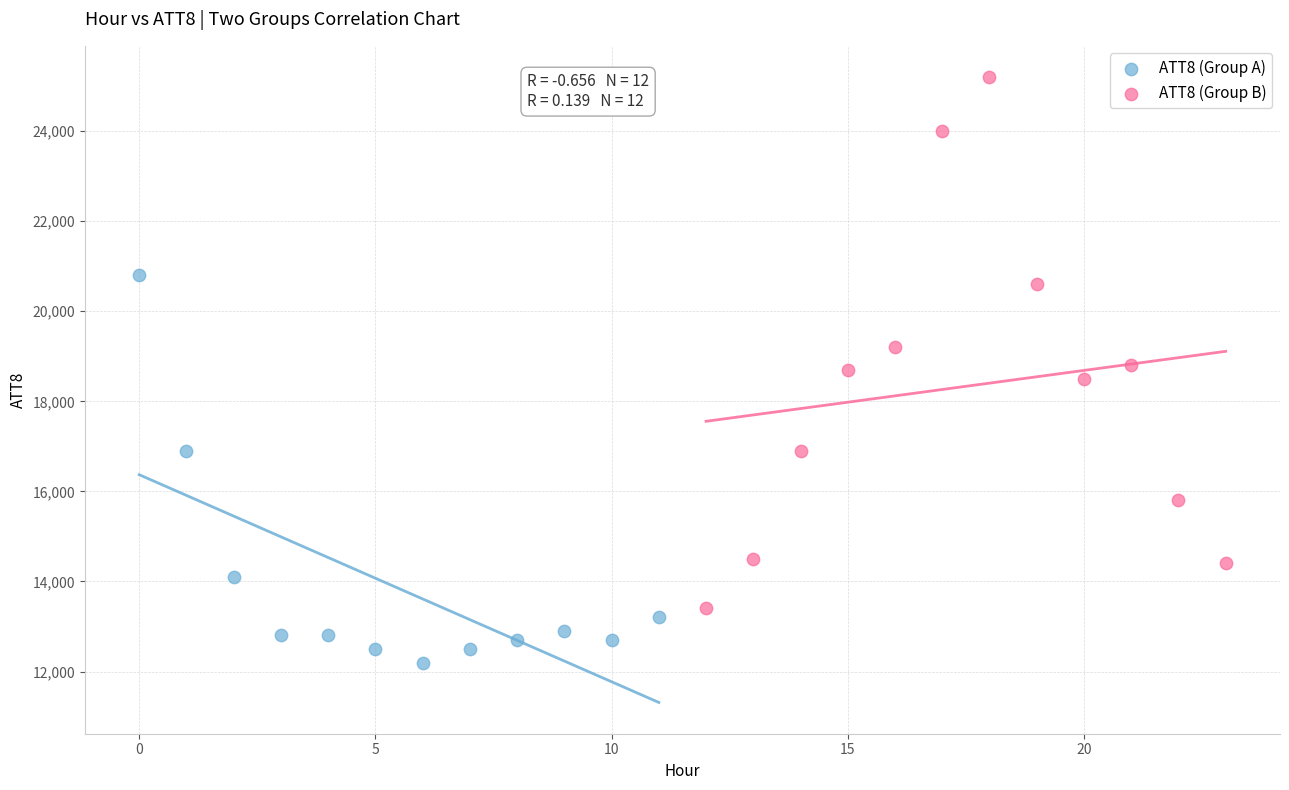

Which series reaches the minimum Y coordinate?

ATT8 (Group A)